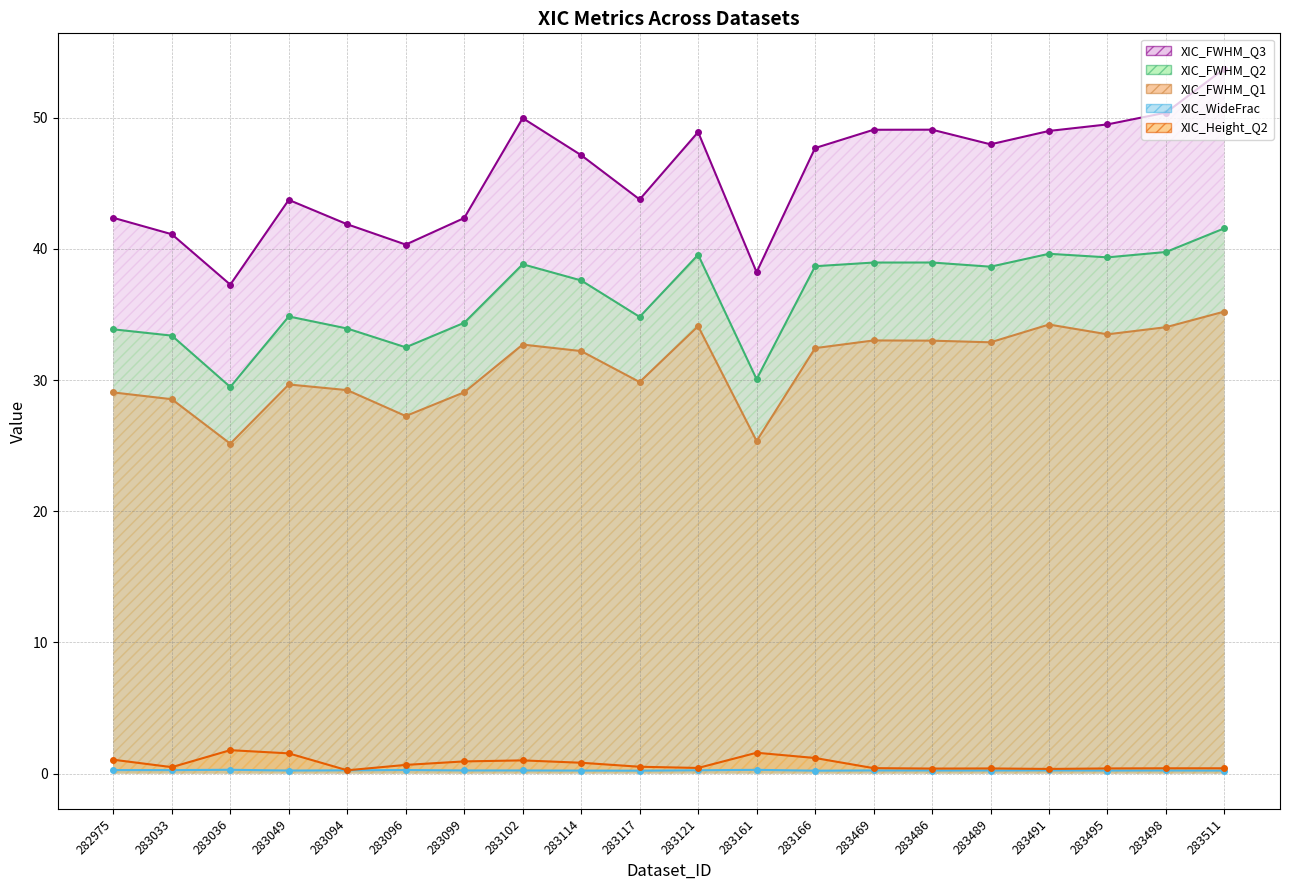

The XIC_FWHM_Q2 (line) series shows 30.1 at 283161. True or false?

True